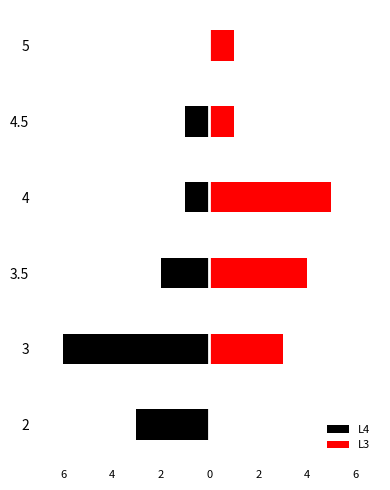

What is the value of the L3 bar at the 5th from the left?

1